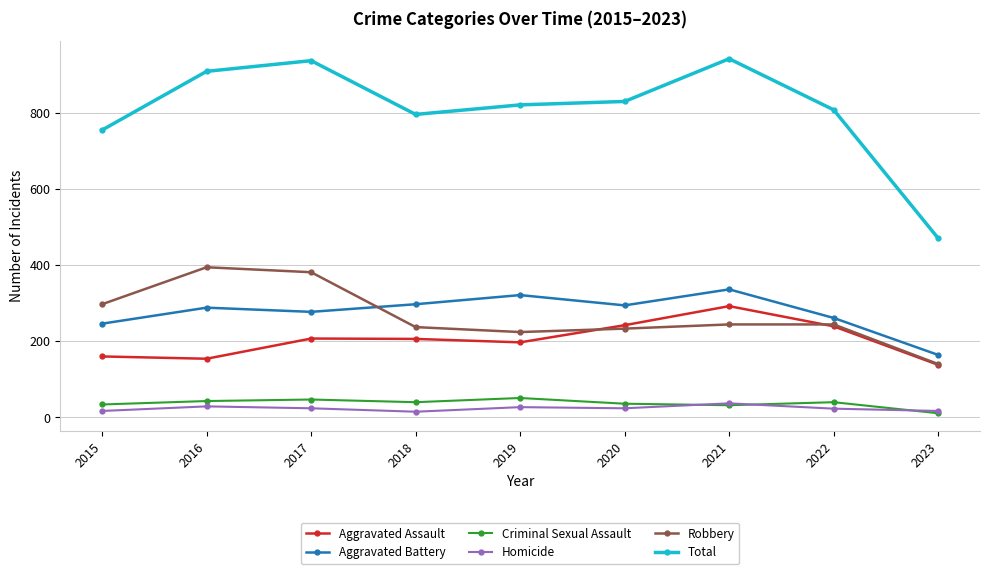

Where is the first local maximum for Total?

2017